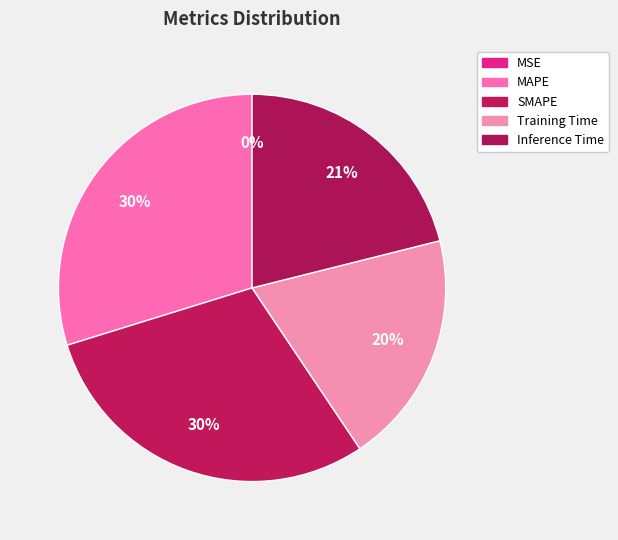

Count the number of slices in the pie.

5